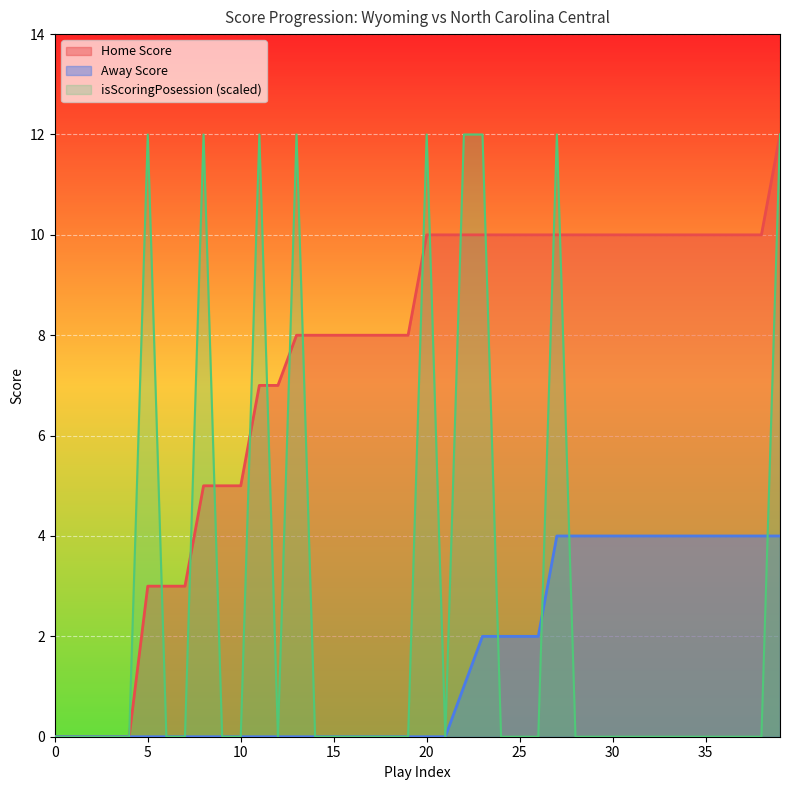

How many interior local valleys does the isScoringPosession series have?

2